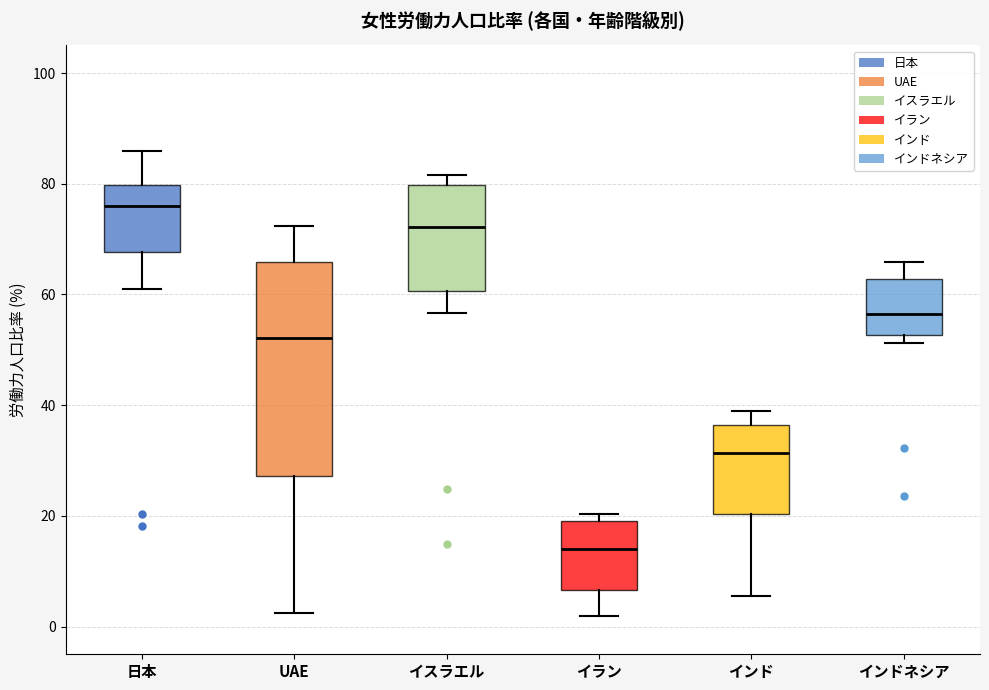

Reading left to right, transcribe this box plot: for each box, give where its median line is, the range the box spans, and where its two whiskers end, as read against the y-axis. The values are not printed on the chart, so give them approximately, as read against the axis.

日本: median 76, box 68 to 80, whiskers 62 to 86
UAE: median 52, box 28 to 66, whiskers 2 to 72
イスラエル: median 72, box 60 to 80, whiskers 56 to 82
イラン: median 14, box 6 to 20, whiskers 2 to 20 (just above the box's upper edge)
インド: median 32, box 20 to 36, whiskers 6 to 38
インドネシア: median 56, box 52 to 62, whiskers 52 (just below the box's lower edge) to 66